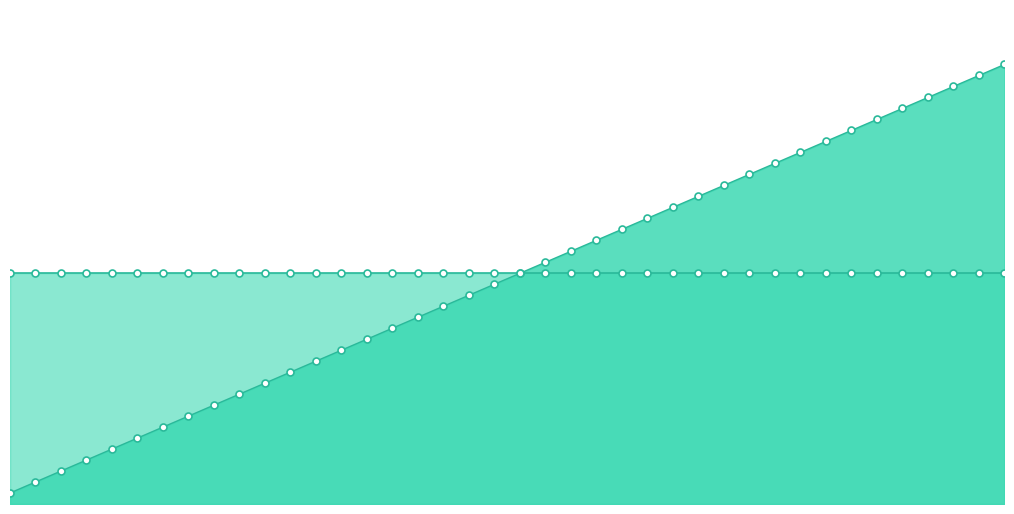

What is the ratio of the value at 11655620 to the value at 11655616?

1.1